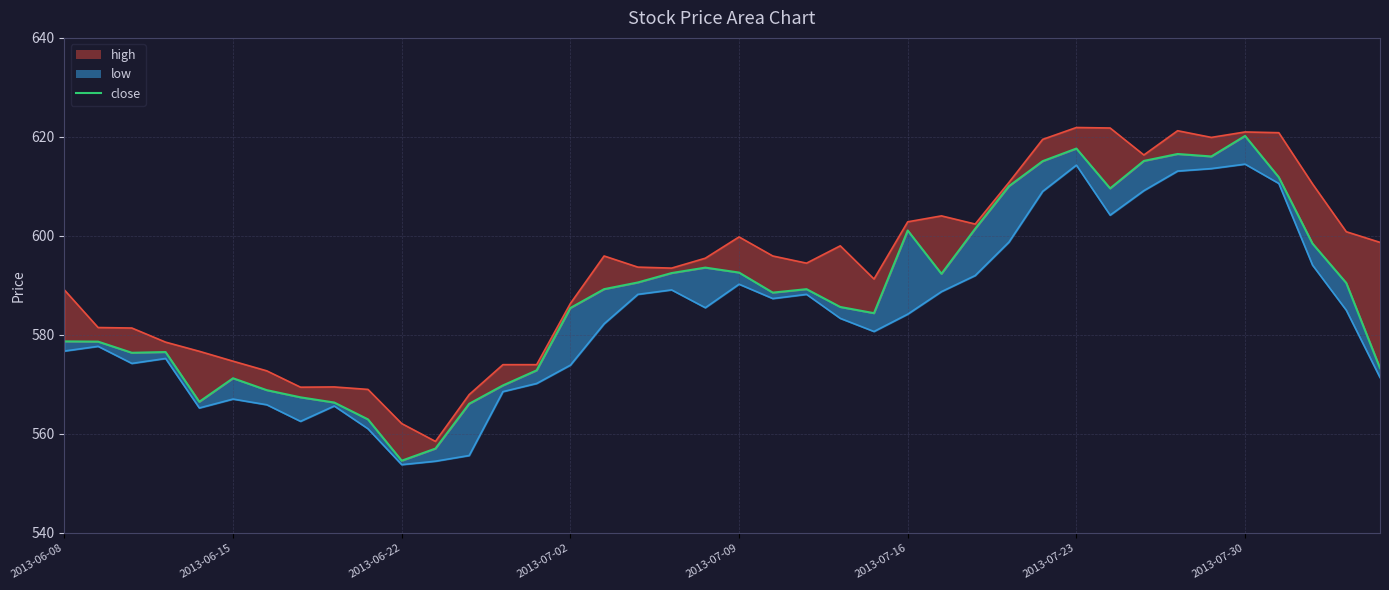

Reading right to left, list all the values displayed in this chart.

high_line: 598.7	600.9	610.5	620.9	621.0	619.9	621.2	616.4	621.8	621.9	619.5	610.8	602.4	604.0	602.9	591.3	598.0	594.5	596.0	599.8	595.5	593.5	593.7	596.0	586.4	574.0	574.0	568.0	558.5	562.1	569.0	569.5	569.5	572.8	574.7	576.7	578.5	581.4	581.5	589.1
close: 573.3	590.5	598.5	611.9	620.2	616.0	616.5	615.1	609.6	617.6	615.1	610.0	601.5	592.4	601.1	584.4	585.6	589.2	588.5	592.6	593.6	592.5	590.6	589.2	585.5	572.9	569.8	566.1	557.0	554.6	563.0	566.4	567.4	568.9	571.2	566.5	576.5	576.4	578.6	578.7
low_line: 571.4	585.0	594.1	610.6	614.5	613.6	613.1	609.1	604.2	614.3	609.0	598.8	592.0	588.8	584.2	580.7	583.4	588.2	587.4	590.2	585.5	589.1	588.2	582.2	573.9	570.2	568.5	555.6	554.5	553.8	561.0	565.6	562.5	565.9	567.0	565.2	575.2	574.2	577.7	576.8